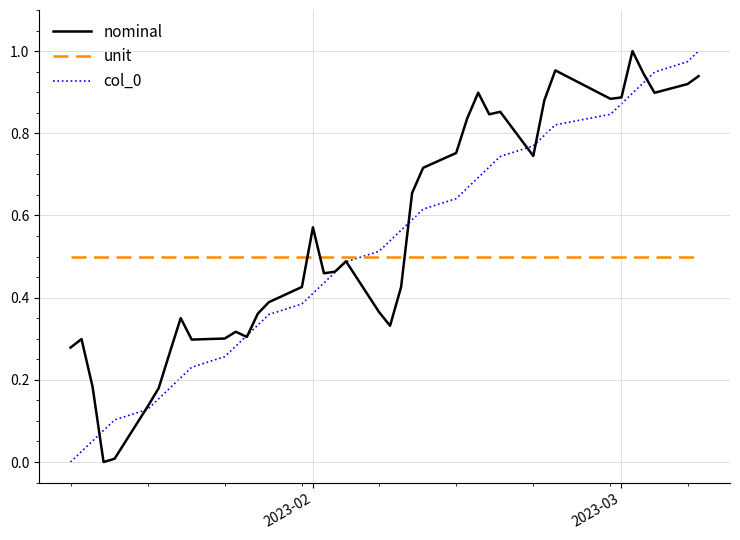

The nominal series shows 0.3 at 2023-02. True or false?

False